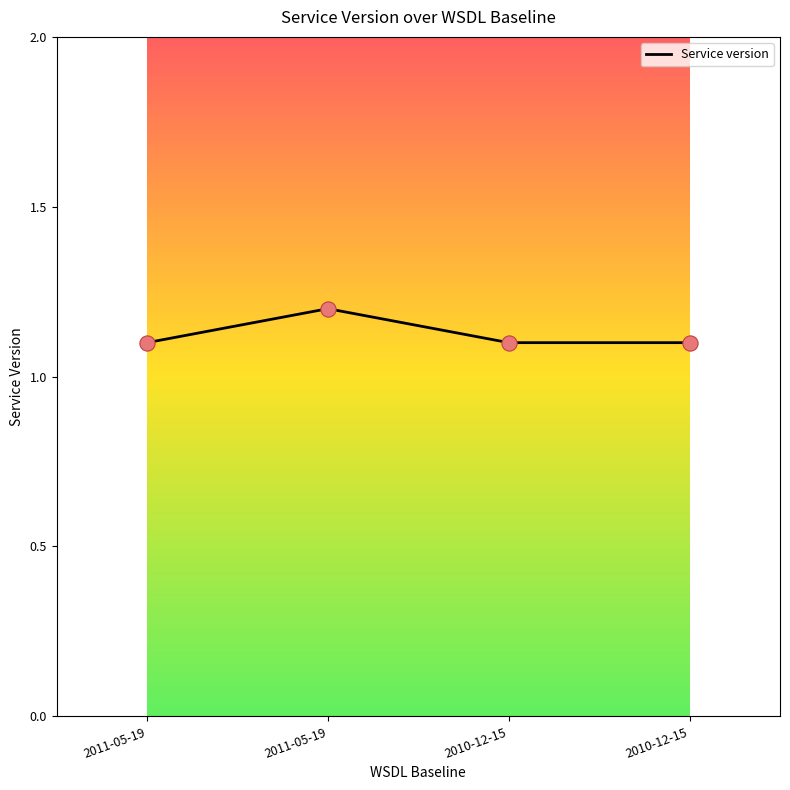

What is the change in value from 2011-05-19 to 2010-12-15?

-0.1